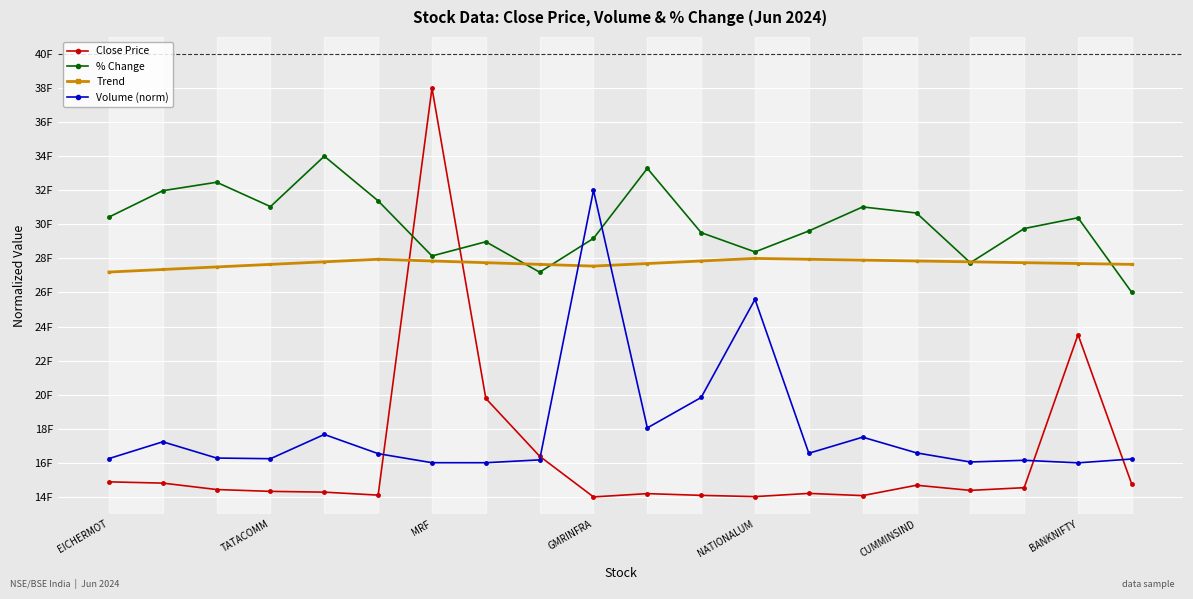

What are all the series names shown in the legend?

Close Price, % Change, Trend, Volume (norm)